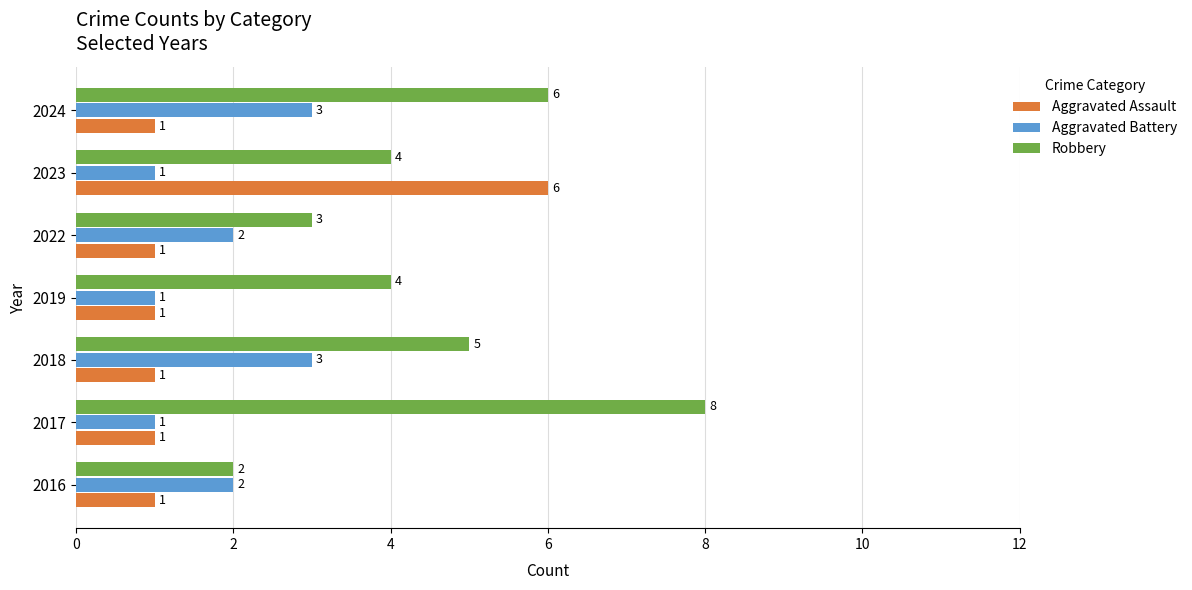

What is the difference between the highest and lowest values at 2024?

5